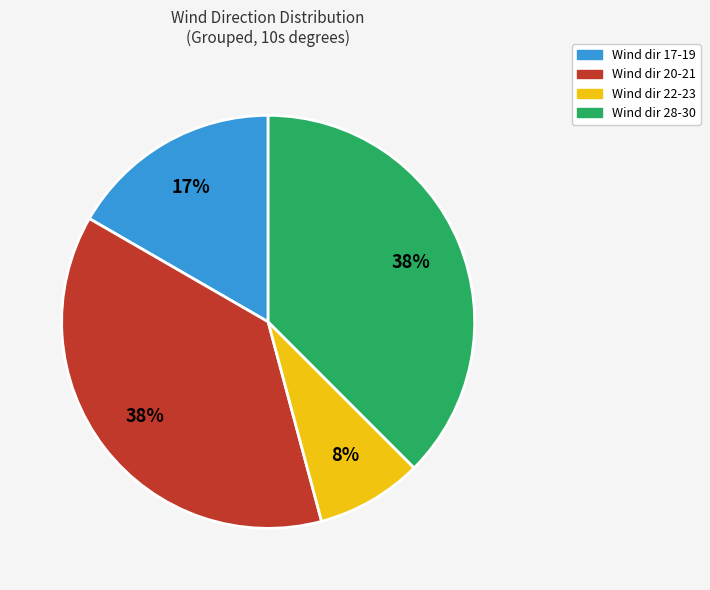

To the nearest percent, what is the average slice percentage?

25%